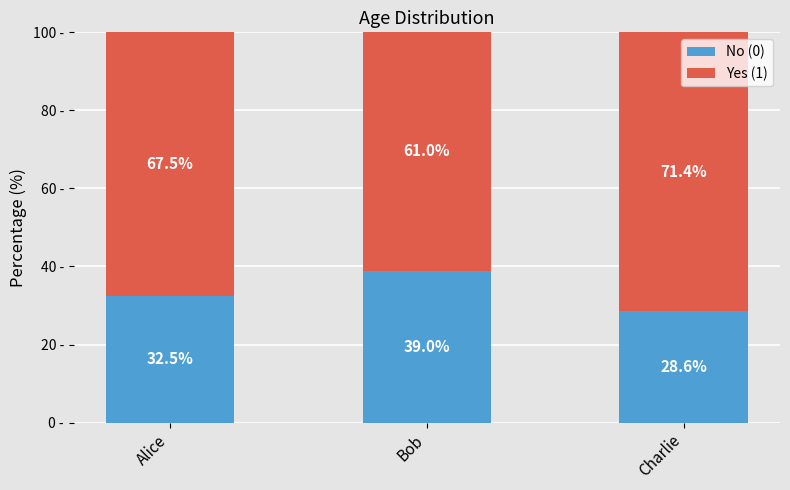

Rank the categories by No (0) value from highest to lowest.

Bob, Alice, Charlie